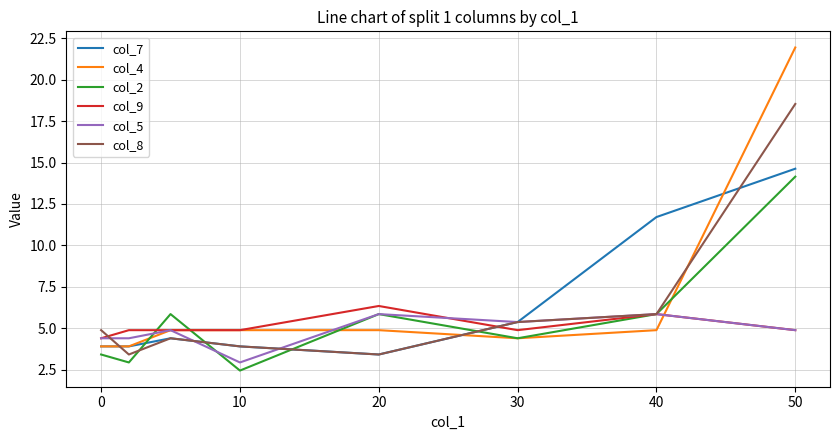

What is the minimum value shown in the chart?

2.4